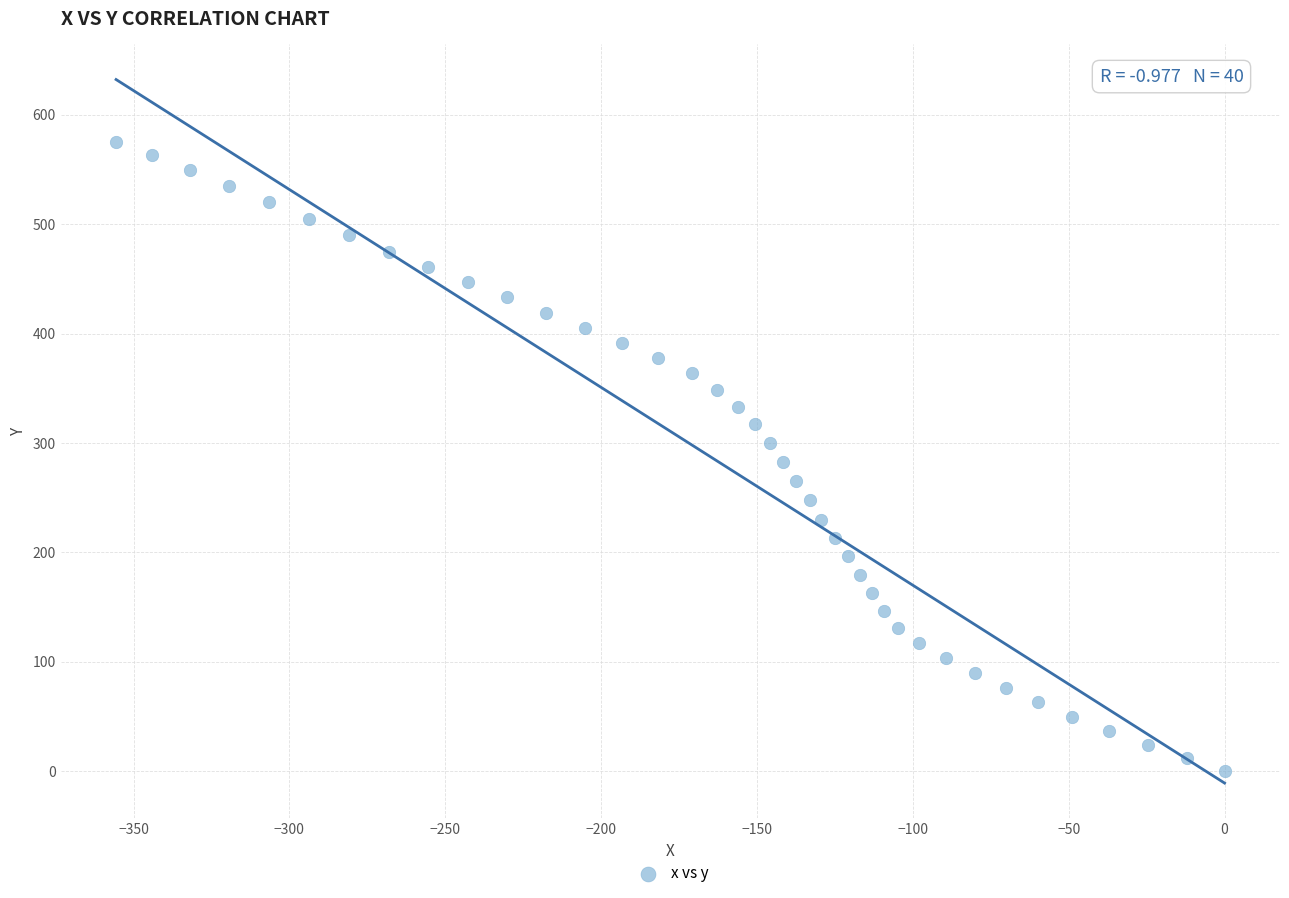

What is the range of X values (max minus min)?

355.6